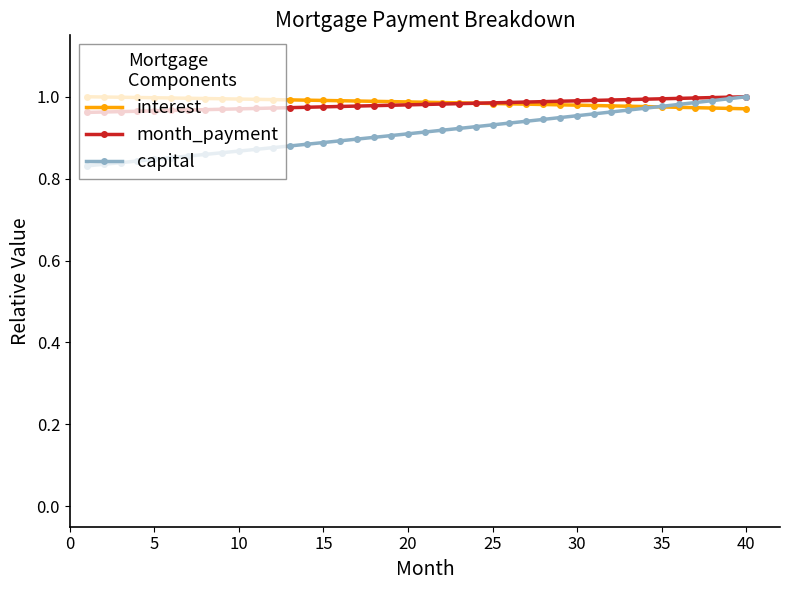

At how many categories does at least one series exceed 0?

40